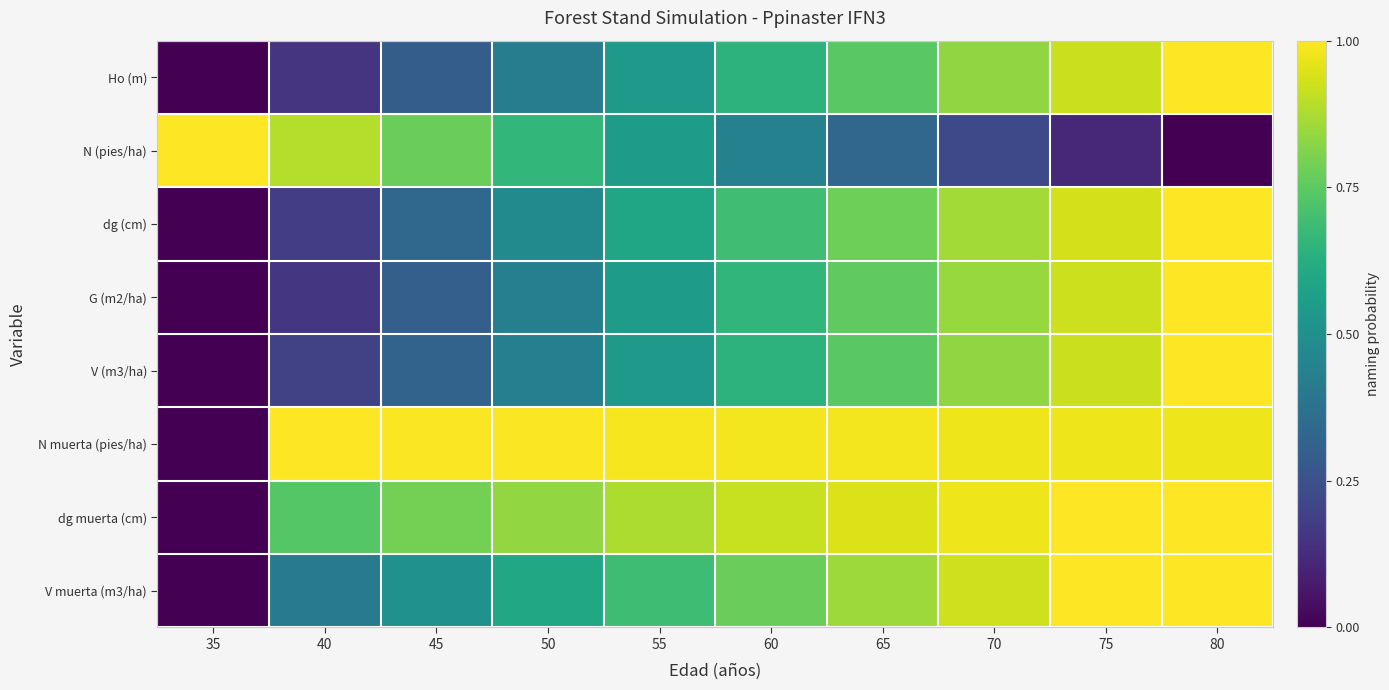

What is the total value across all series at 75?

6.8